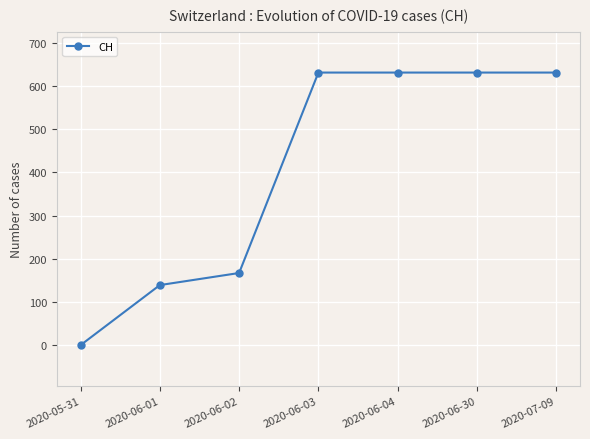

The chart shows a value of 256 at 2020-06-02. True or false?

False